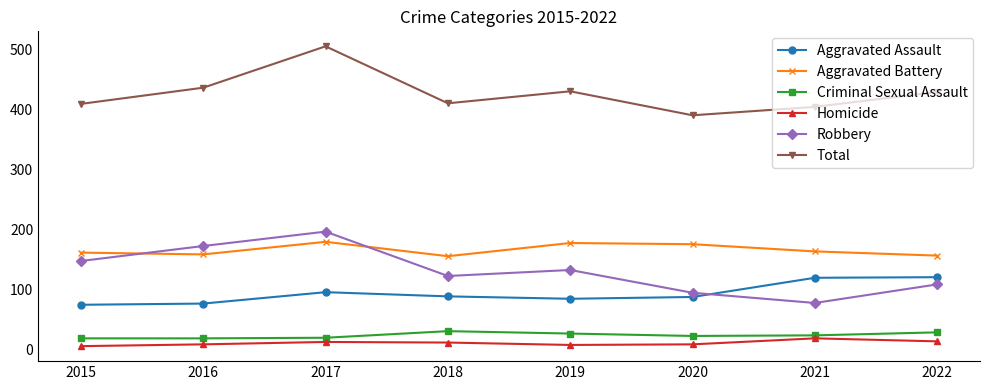

What is the value of the Total point at the 2nd from the left?

437